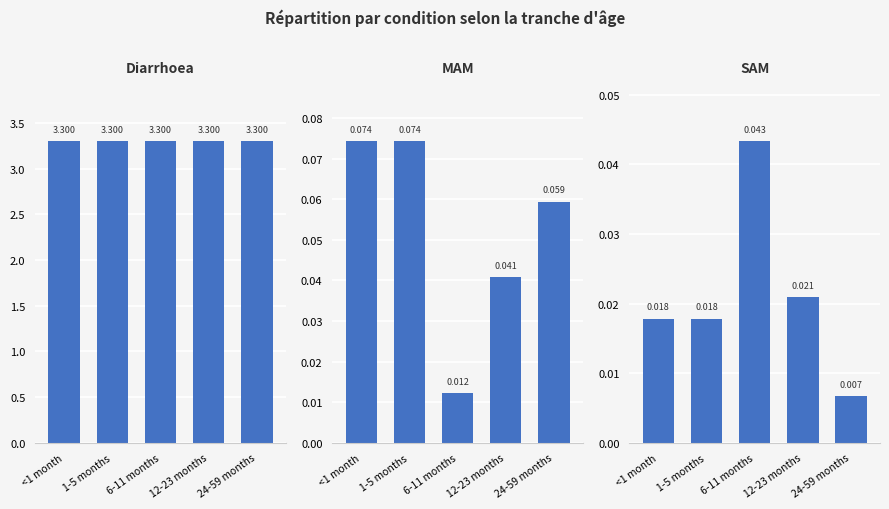

What is the sum of all Diarrhoea values?

16.5